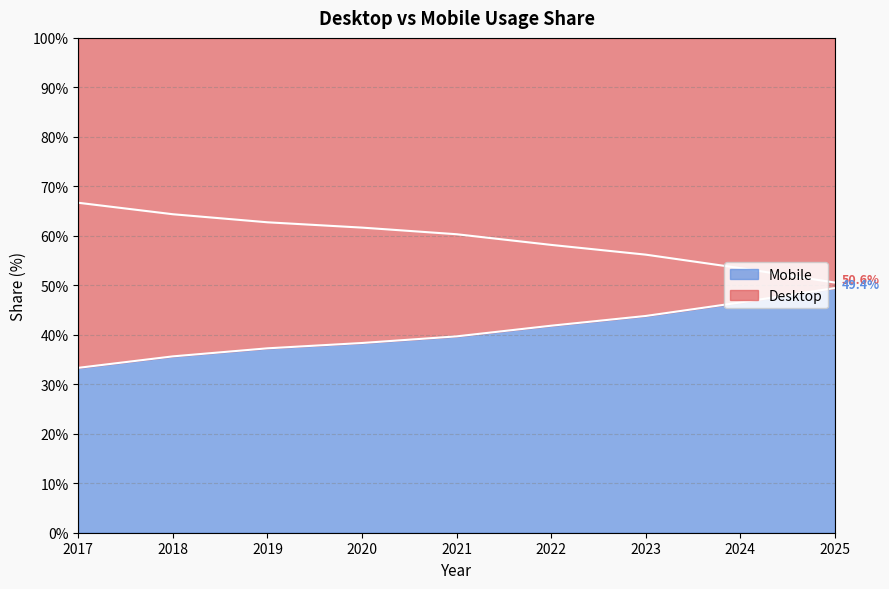

True or false: Mobile has more than 1 interior local peaks.

False